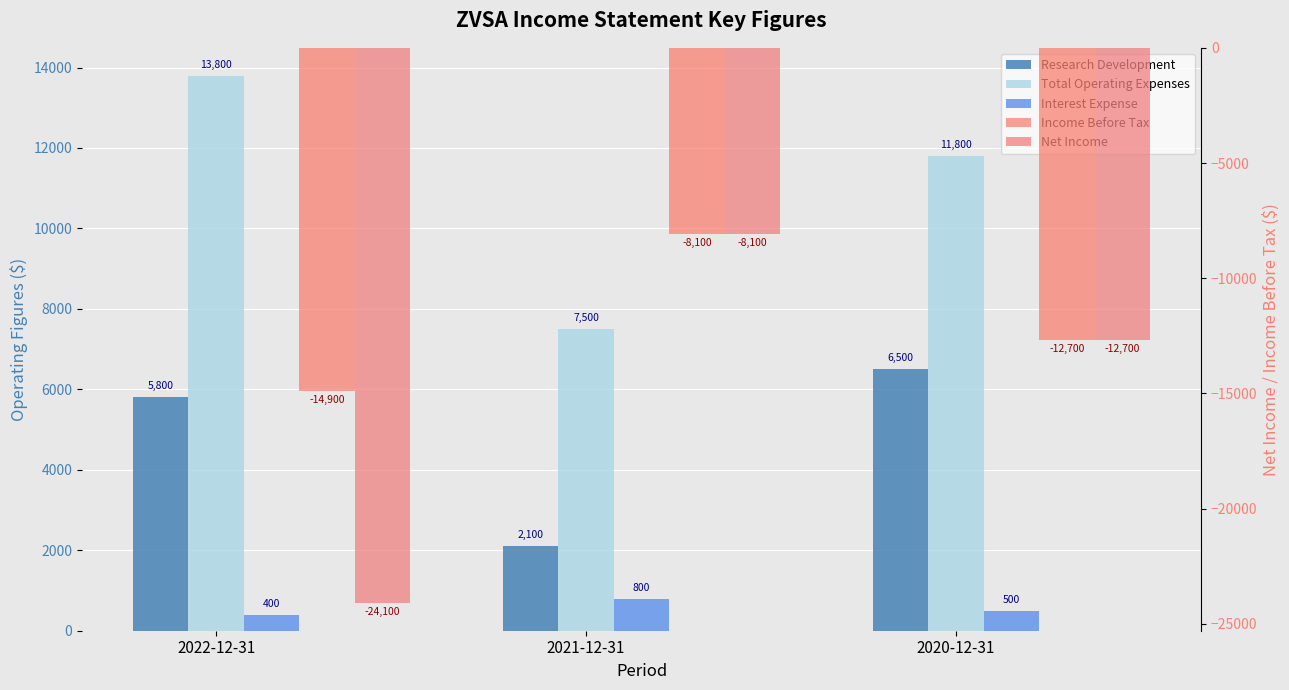

Rank the series at 2020-12-31 from highest to lowest value.

Total Operating Expenses, Research Development, Interest Expense, Income Before Tax, Net Income